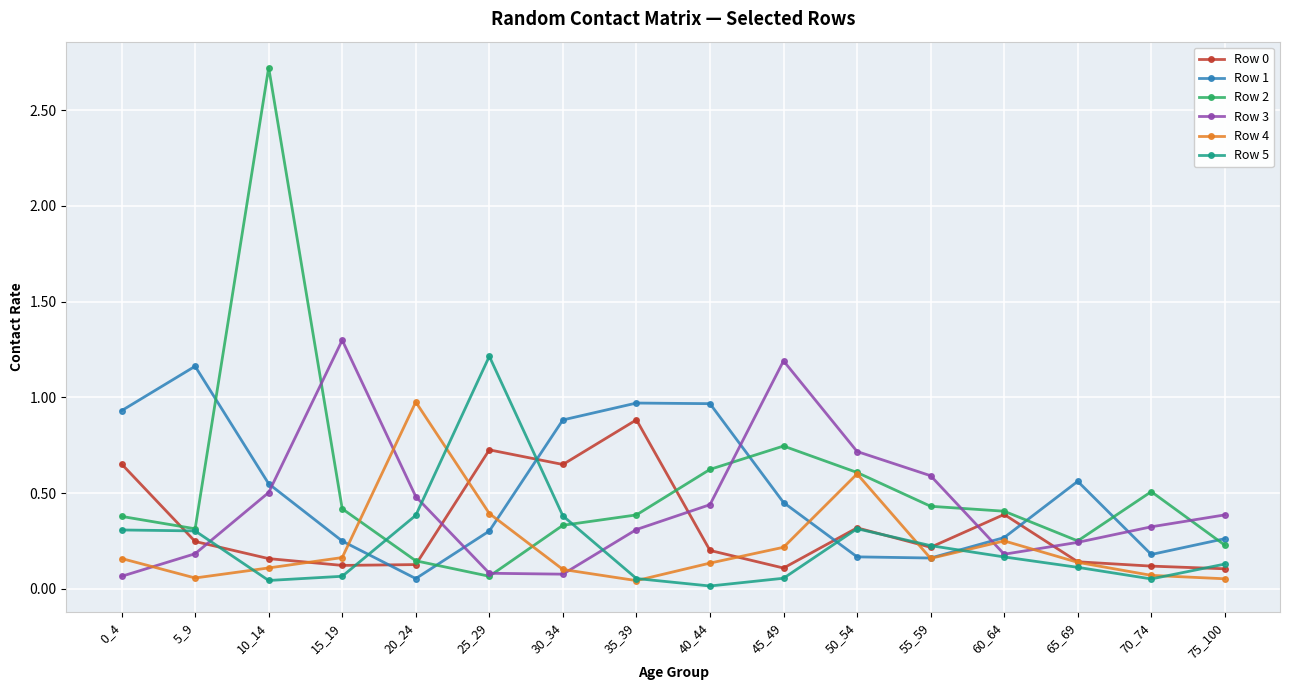

How many series are shown in this chart?

6